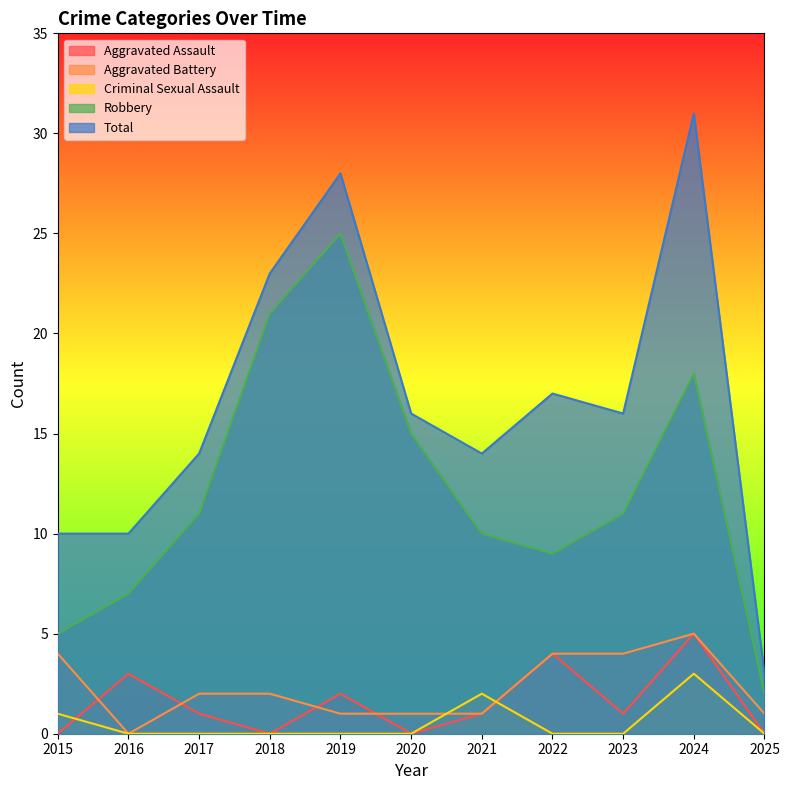

After their last crossing, which series has the higher values: Aggravated Battery or Aggravated Assault?

Aggravated Battery